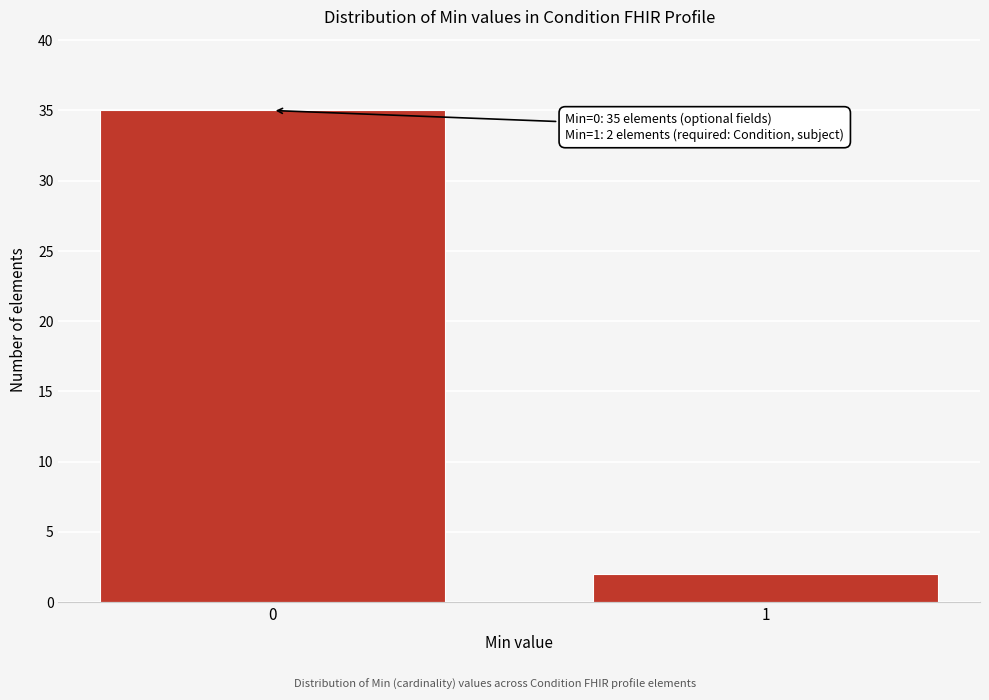

Reading right to left, extract all data points from this chart.

2	35